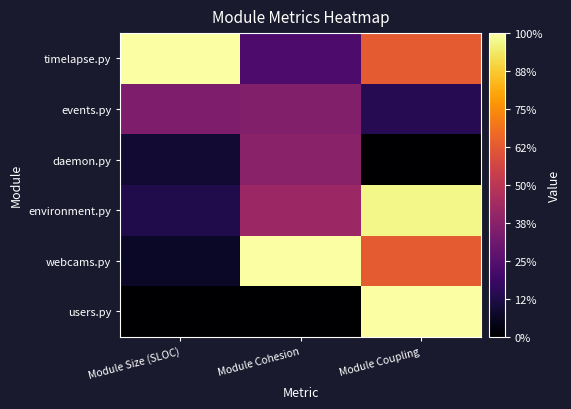

Rank the series by their maximum value, from highest to lowest.

timelapse.py, webcams.py, users.py, environment.py, daemon.py, events.py